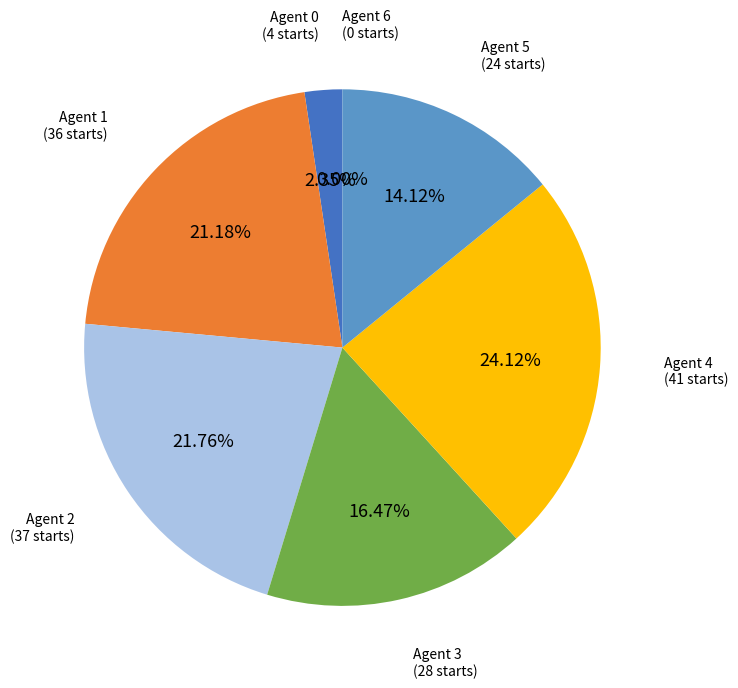

Is it true that 2 is 22% of the pie?

True